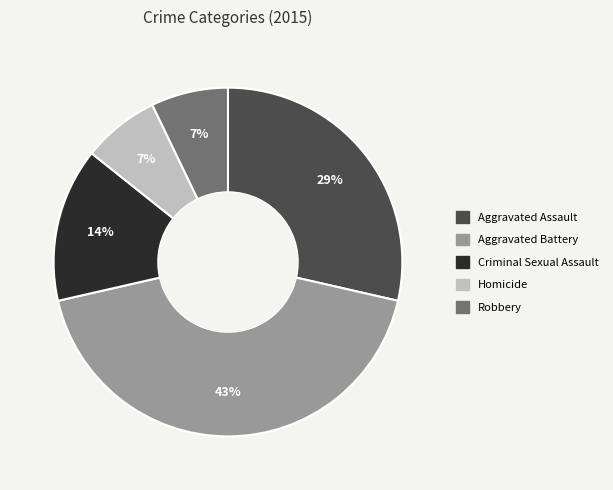

How many segments does this pie chart have?

5